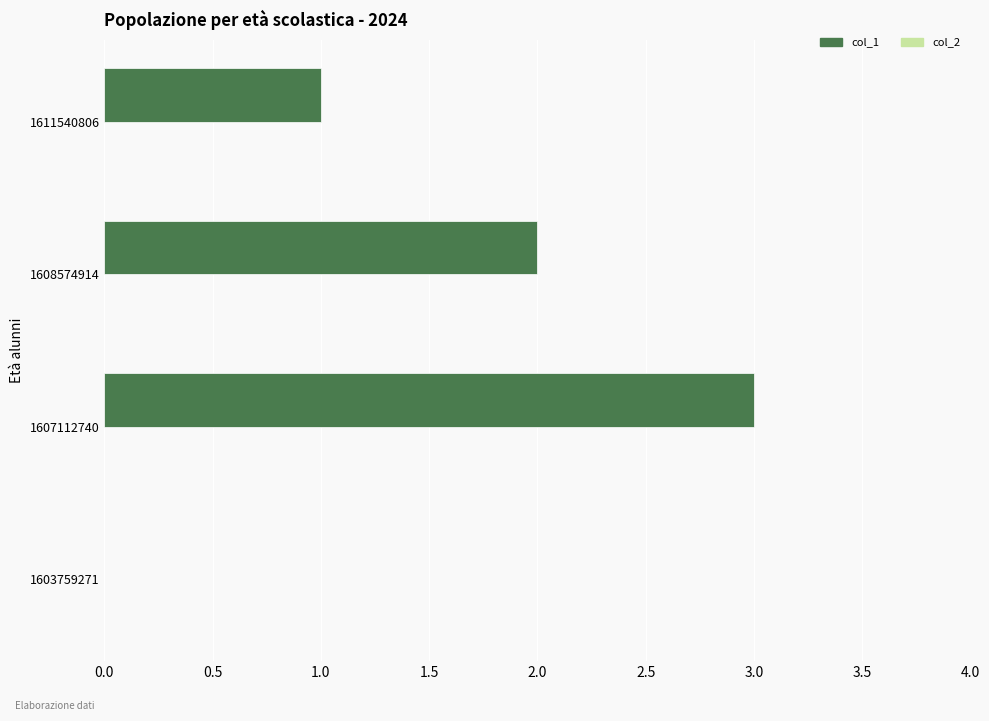

Reading bottom to top, transcribe all the data shown in this chart.

1603759271=0	1607112740=3	1608574914=2	1611540806=1